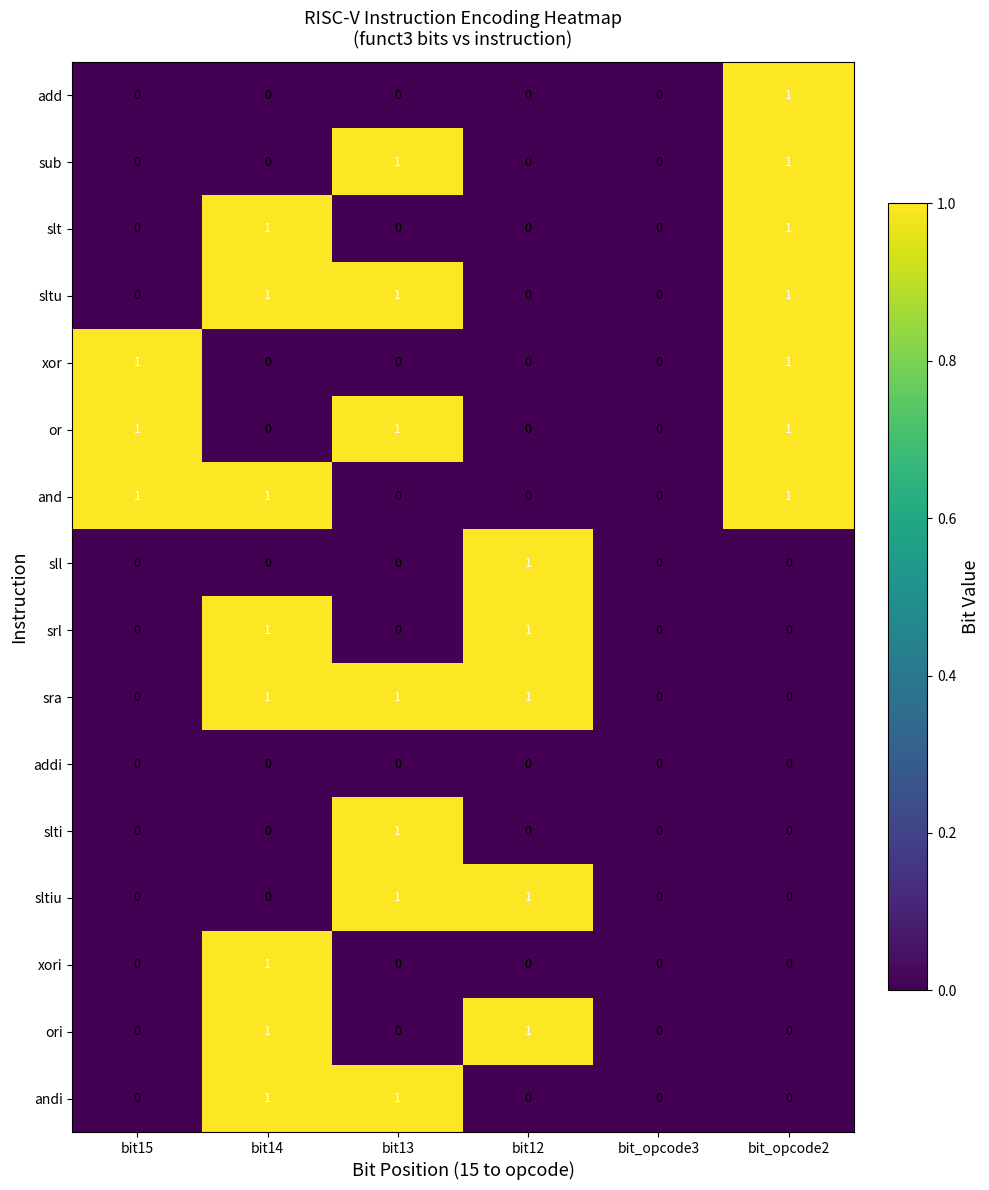

What is the sum of all or values?

3